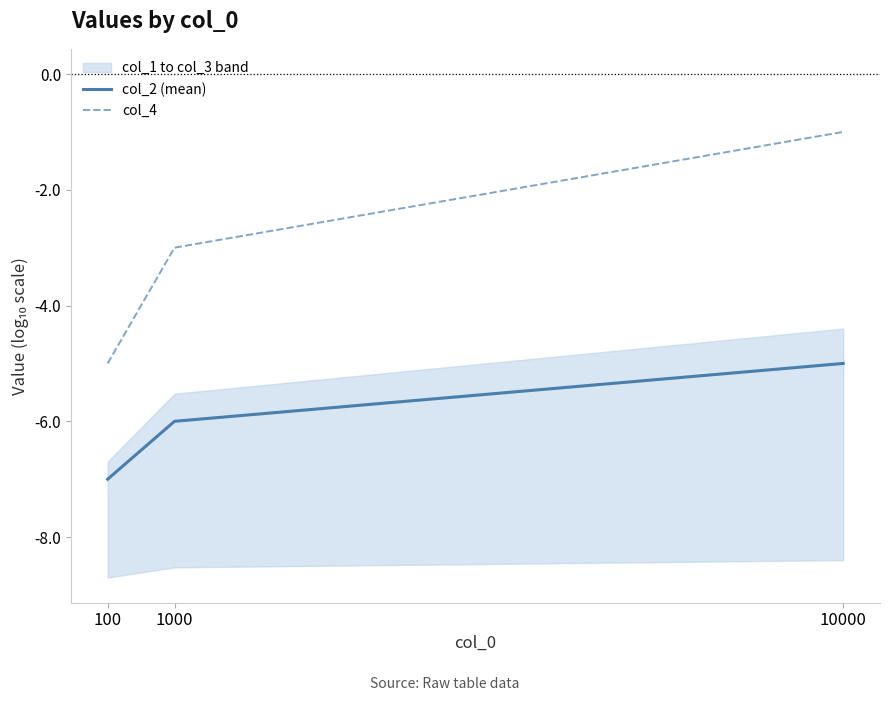

What is the difference between the second highest and minimum values in the col_2 (mean) series?

1